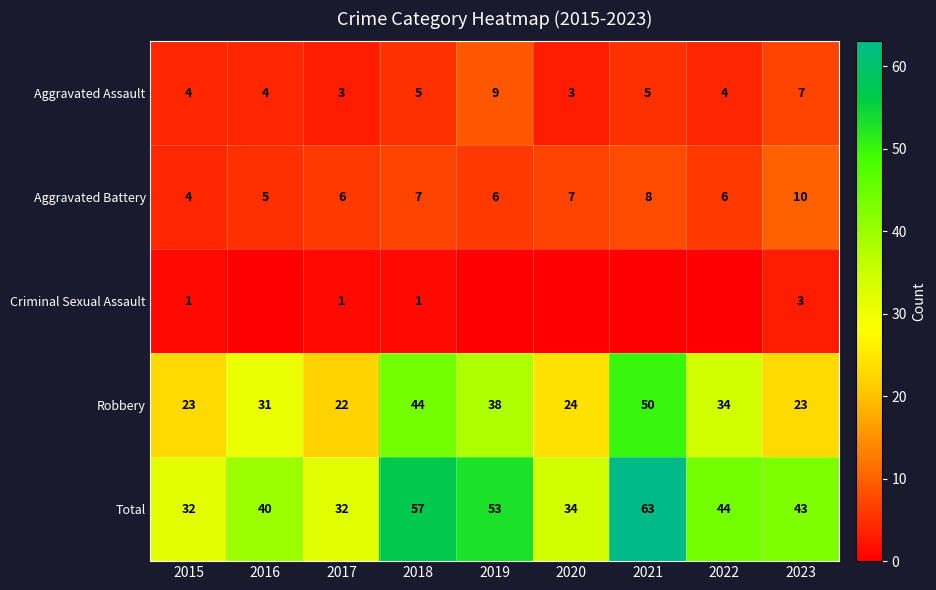

Which series changed the most between 2015 and 2018?

Total